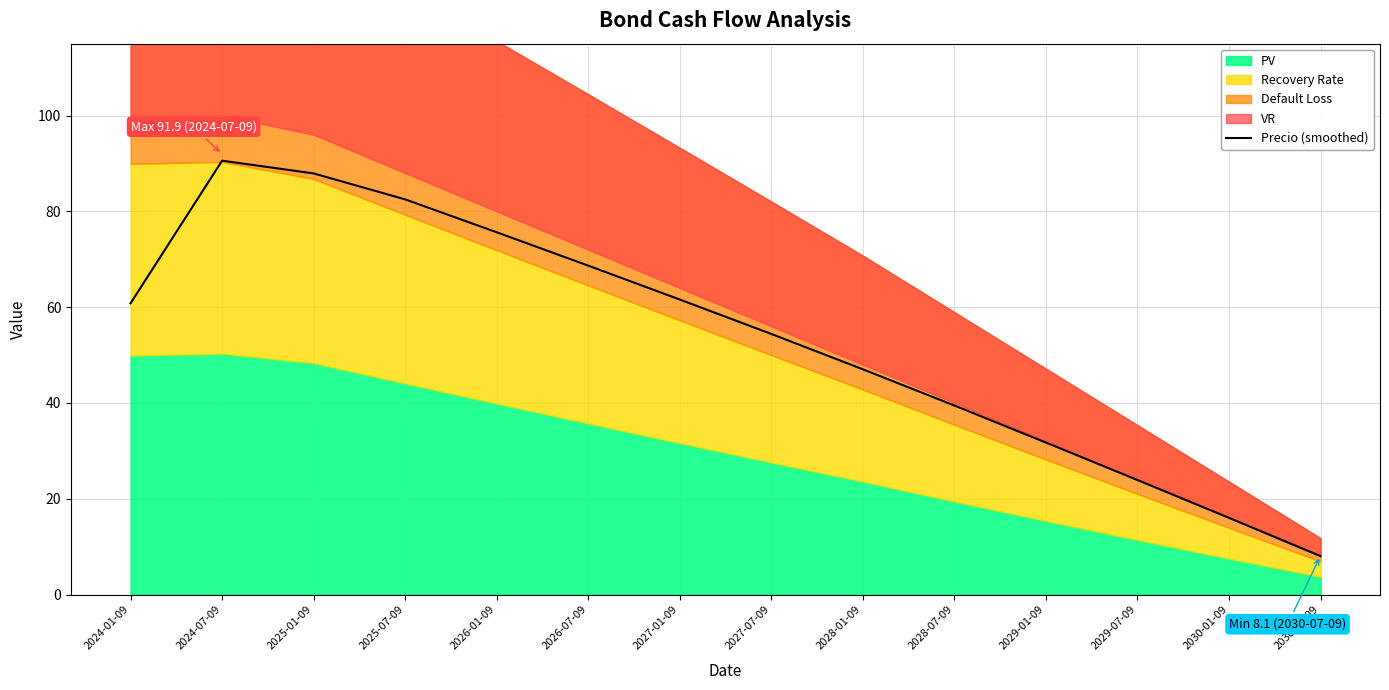

What is the sum of all values?

748.3